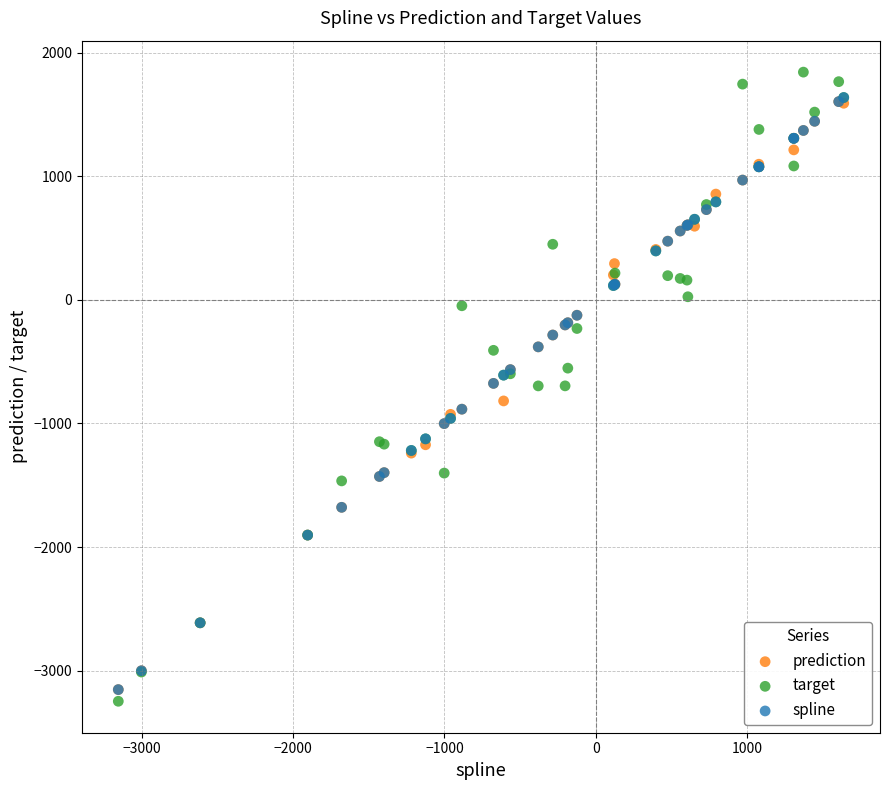

Which series contains the highest Y value?

target